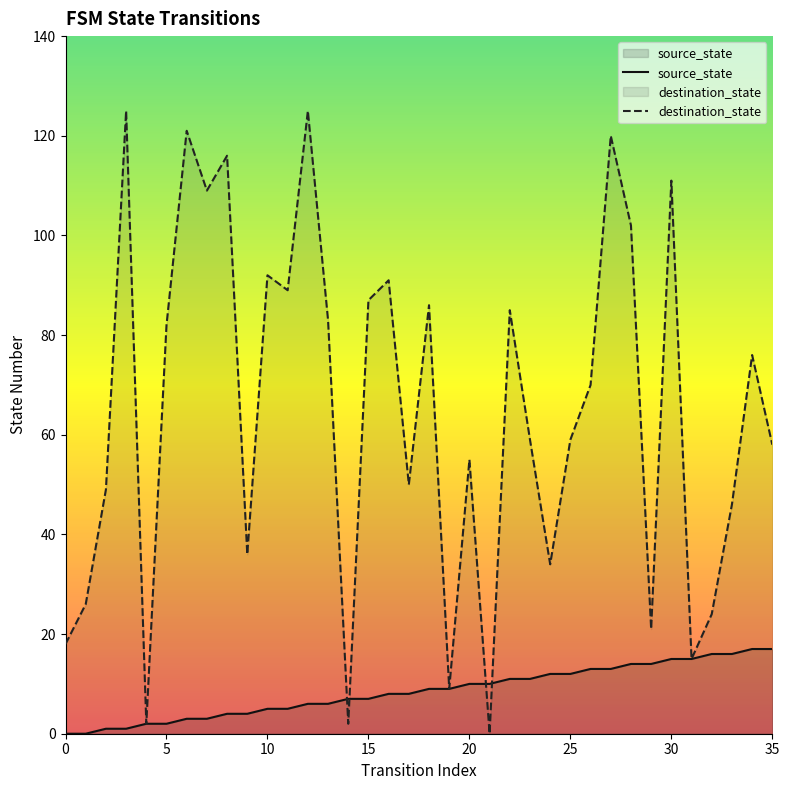

Rank the series by their average value, from lowest to highest.

source_state, destination_state